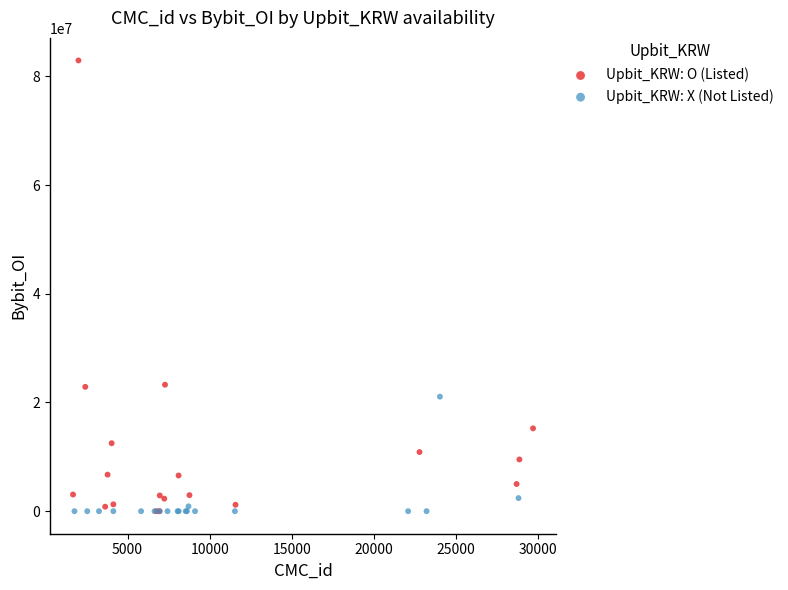

Which series has the largest Y range (max minus min)?

Upbit_KRW: O (Listed)